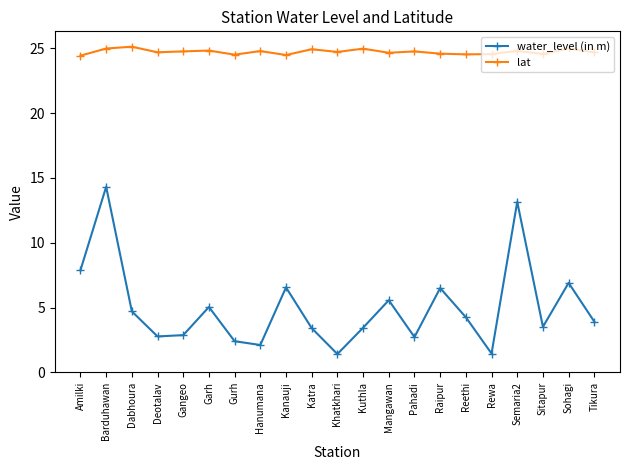

True or false: water_level (in m) and lat cross at least once.

False